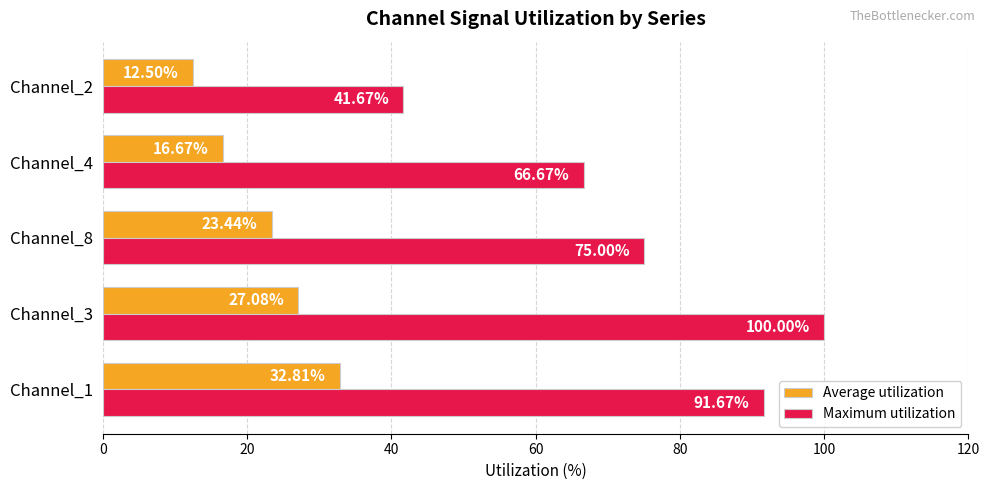

List the series in order of their peak value, lowest first.

Average utilization, Maximum utilization